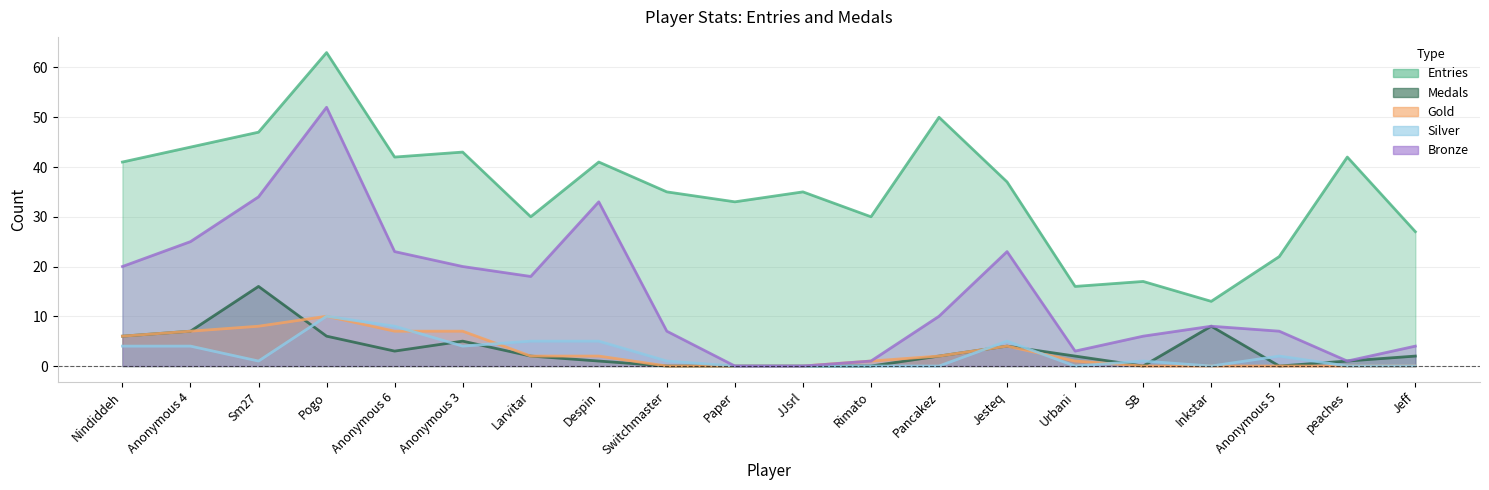

Reading left to right, list all the values displayed in this chart.

Entries: Nindiddeh=41	Anonymous 4=44	Sm27=47	Pogo=63	Anonymous 6=42	Anonymous 3=43	Larvitar=30	Despin=41	Switchmaster=35	Paper=33	JJsrl=35	Rimato=30	Pancakez=50	Jesteq=37	Urbani=16	SB=17	Inkstar=13	Anonymous 5=22	peaches=42	Jeff=27
Medals: Nindiddeh=6	Anonymous 4=7	Sm27=16	Pogo=6	Anonymous 6=3	Anonymous 3=5	Larvitar=2	Despin=1	Switchmaster=0	Paper=0	JJsrl=0	Rimato=0	Pancakez=2	Jesteq=4	Urbani=2	SB=0	Inkstar=8	Anonymous 5=0	peaches=1	Jeff=2
Gold: Nindiddeh=6	Anonymous 4=7	Sm27=8	Pogo=10	Anonymous 6=7	Anonymous 3=7	Larvitar=2	Despin=2	Switchmaster=0	Paper=0	JJsrl=0	Rimato=1	Pancakez=2	Jesteq=4	Urbani=1	SB=0	Inkstar=0	Anonymous 5=0	peaches=0	Jeff=0
Silver: Nindiddeh=4	Anonymous 4=4	Sm27=1	Pogo=10	Anonymous 6=8	Anonymous 3=4	Larvitar=5	Despin=5	Switchmaster=1	Paper=0	JJsrl=0	Rimato=0	Pancakez=0	Jesteq=5	Urbani=0	SB=1	Inkstar=0	Anonymous 5=2	peaches=0	Jeff=0
Bronze: Nindiddeh=20	Anonymous 4=25	Sm27=34	Pogo=52	Anonymous 6=23	Anonymous 3=20	Larvitar=18	Despin=33	Switchmaster=7	Paper=0	JJsrl=0	Rimato=1	Pancakez=10	Jesteq=23	Urbani=3	SB=6	Inkstar=8	Anonymous 5=7	peaches=1	Jeff=4